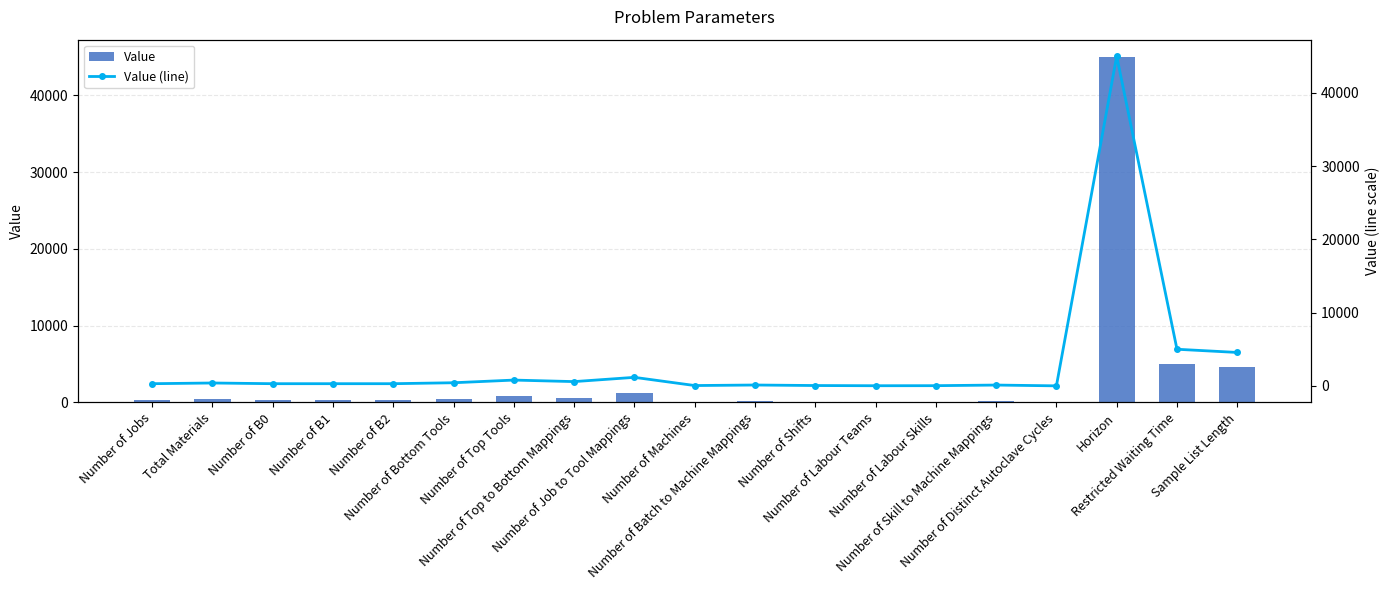

What is the label of the 4th bar from the left?

Number of B1